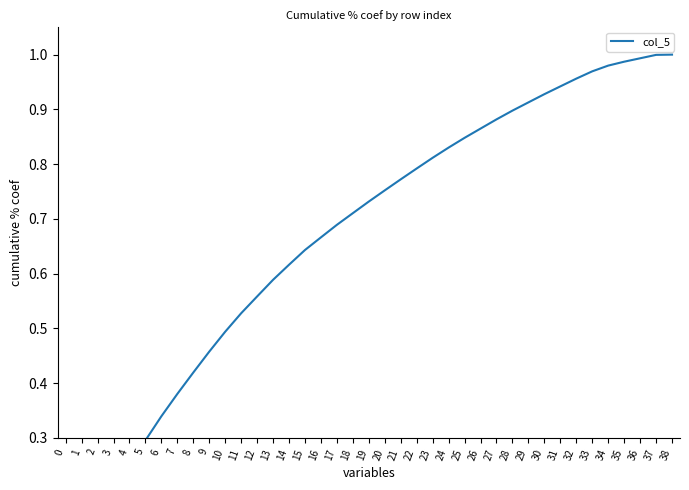

How many lines are shown in the chart?

1